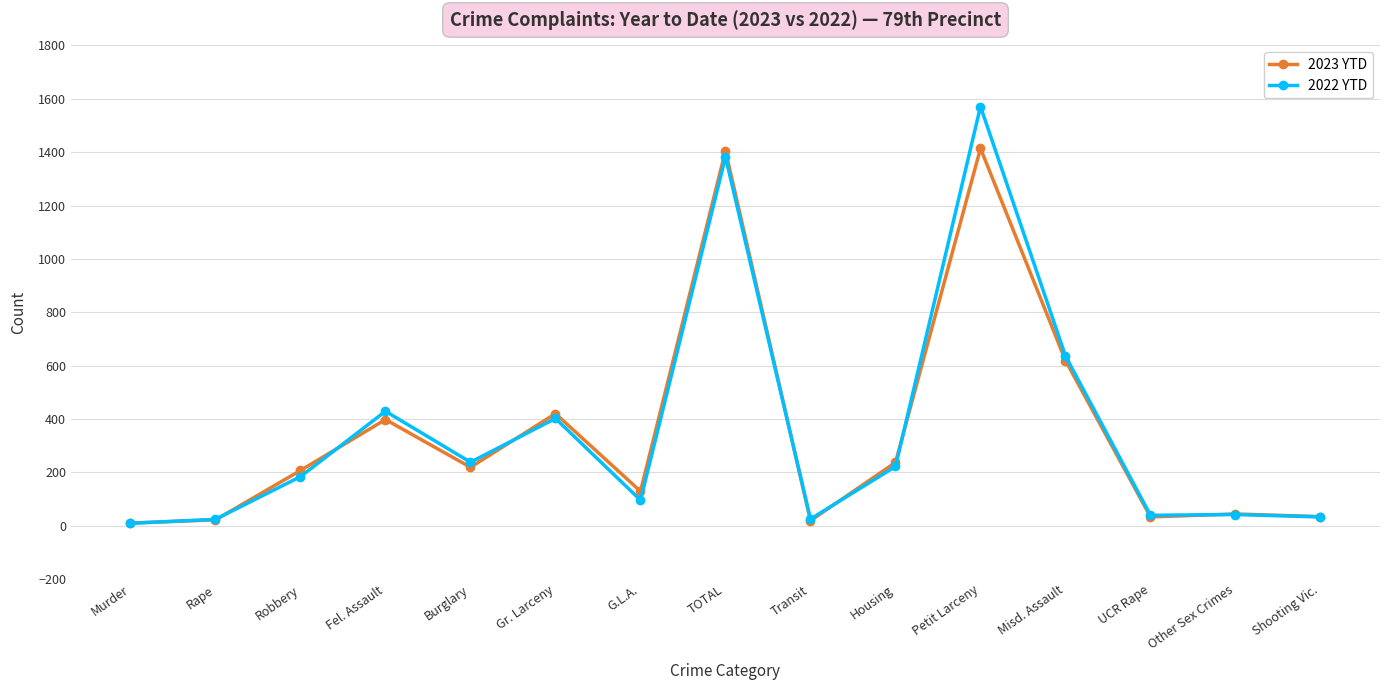

What is the label of the 8th point from the left?

TOTAL